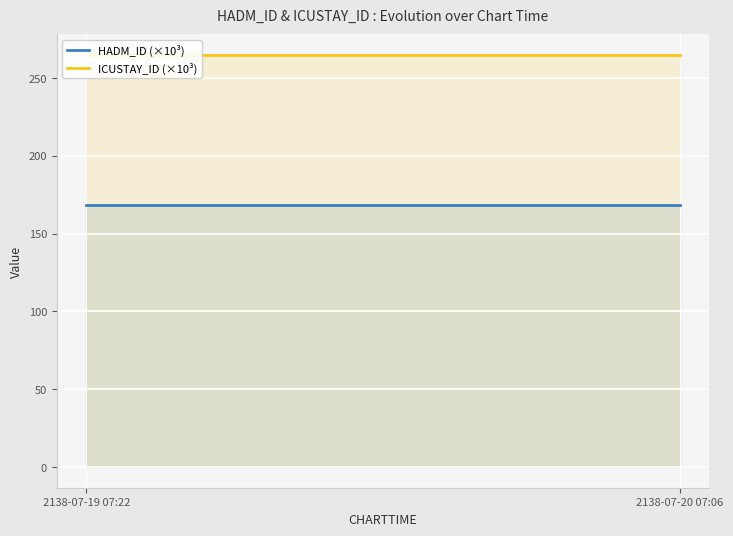

What is the sum of the ICUSTAY_ID (×10³) values at 2138-07-19 07:22 and 2138-07-20 07:06?

529.8